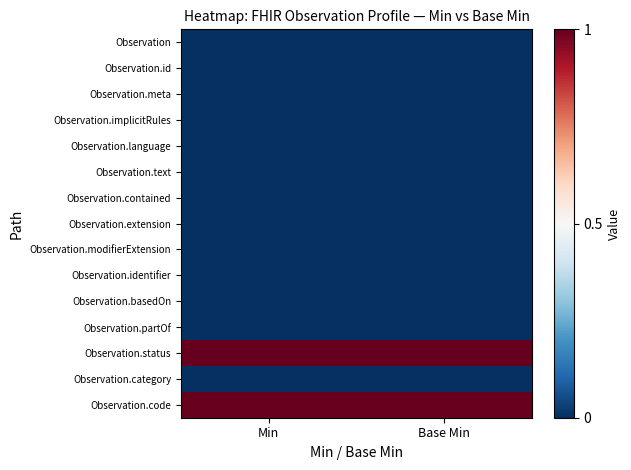

Reading right to left, extract all data points from this chart.

Observation: Base Min=0	Min=0
Observation.id: Base Min=0	Min=0
Observation.meta: Base Min=0	Min=0
Observation.implicitRules: Base Min=0	Min=0
Observation.language: Base Min=0	Min=0
Observation.text: Base Min=0	Min=0
Observation.contained: Base Min=0	Min=0
Observation.extension: Base Min=0	Min=0
Observation.modifierExtension: Base Min=0	Min=0
Observation.identifier: Base Min=0	Min=0
Observation.basedOn: Base Min=0	Min=0
Observation.partOf: Base Min=0	Min=0
Observation.status: Base Min=1	Min=1
Observation.category: Base Min=0	Min=0
Observation.code: Base Min=1	Min=1